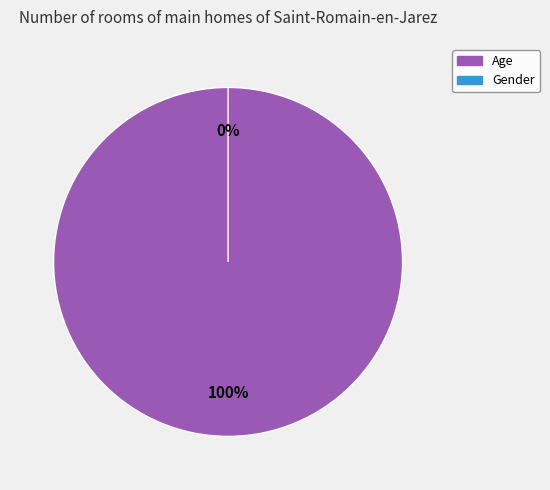

What is the change in value from Age to Gender?

-31